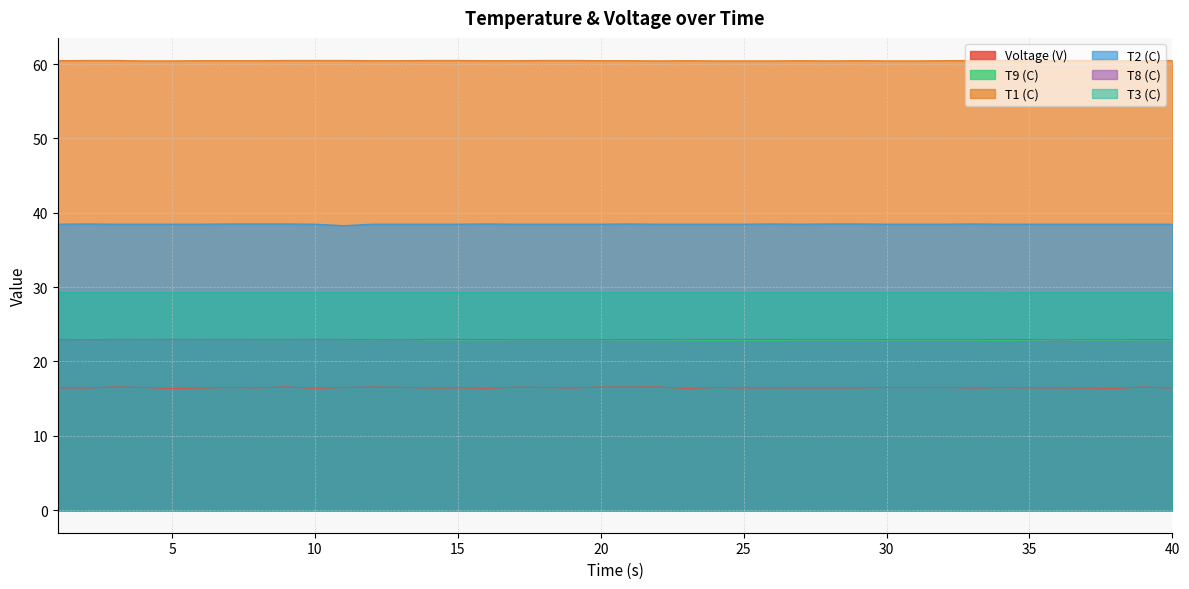

At 33, list the series in order from smallest to largest.

Voltage (V), T9 (C), T8 (C), T3 (C), T2 (C), T1 (C)